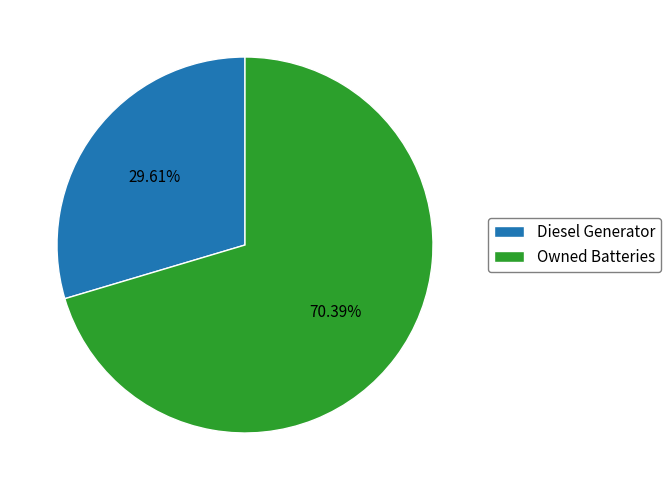

How many slices are in this pie chart?

2